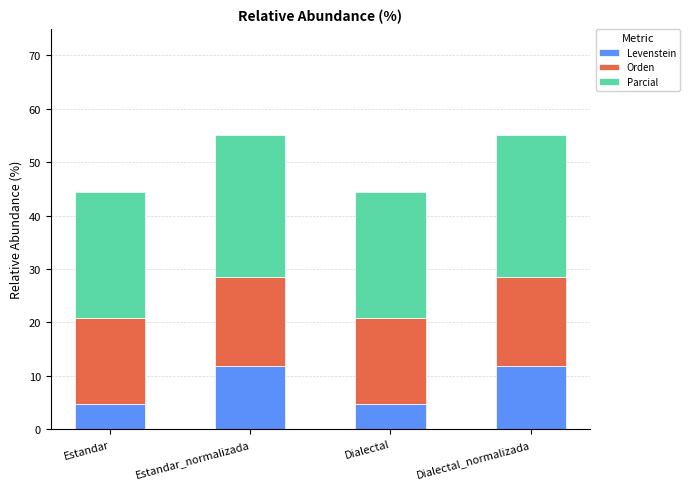

Is it true that Levenstein equals 3.1 at Estandar_normalizada?

False